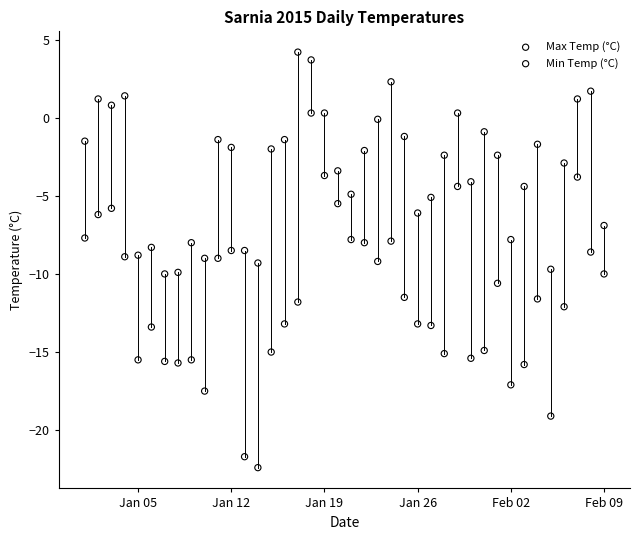

Across all data points, what is the range of X values (max minus min)?

39.0